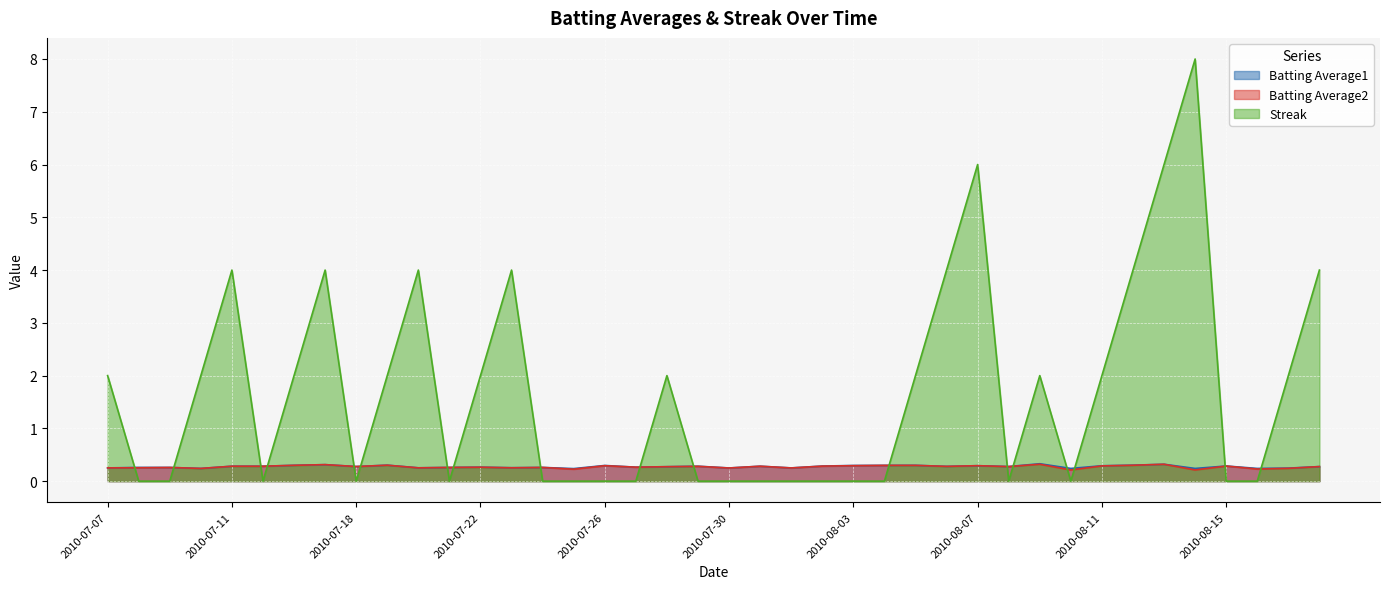

Where is the first local minimum for Batting Average1?

2010-07-10